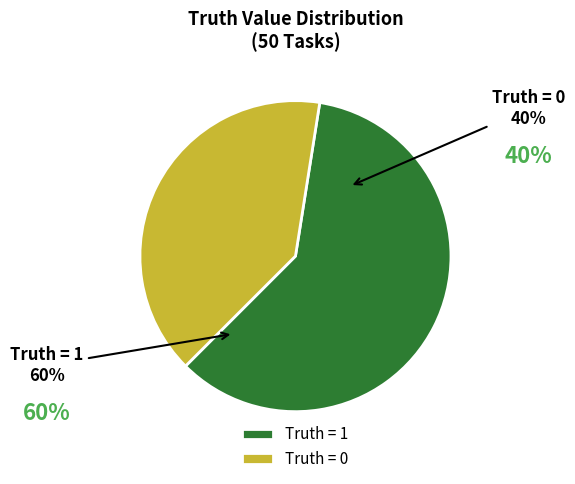

To the nearest percent, what is the difference between the largest and smallest slice percentages?

20%